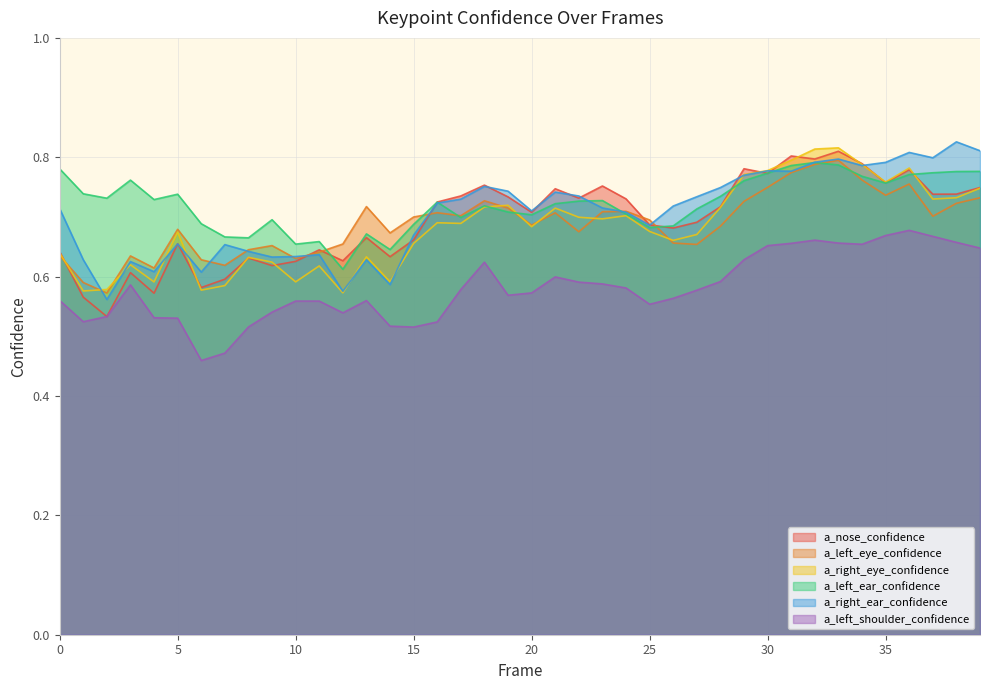

Rank the categories by a_right_ear_confidence value from highest to lowest.

38, 39, 36, 37, 33, 32, 35, 34, 30, 31, 29, 18, 28, 19, 21, 22, 27, 17, 16, 26, 23, 0, 20, 24, 25, 15, 5, 7, 8, 11, 10, 9, 1, 13, 3, 4, 6, 14, 12, 2